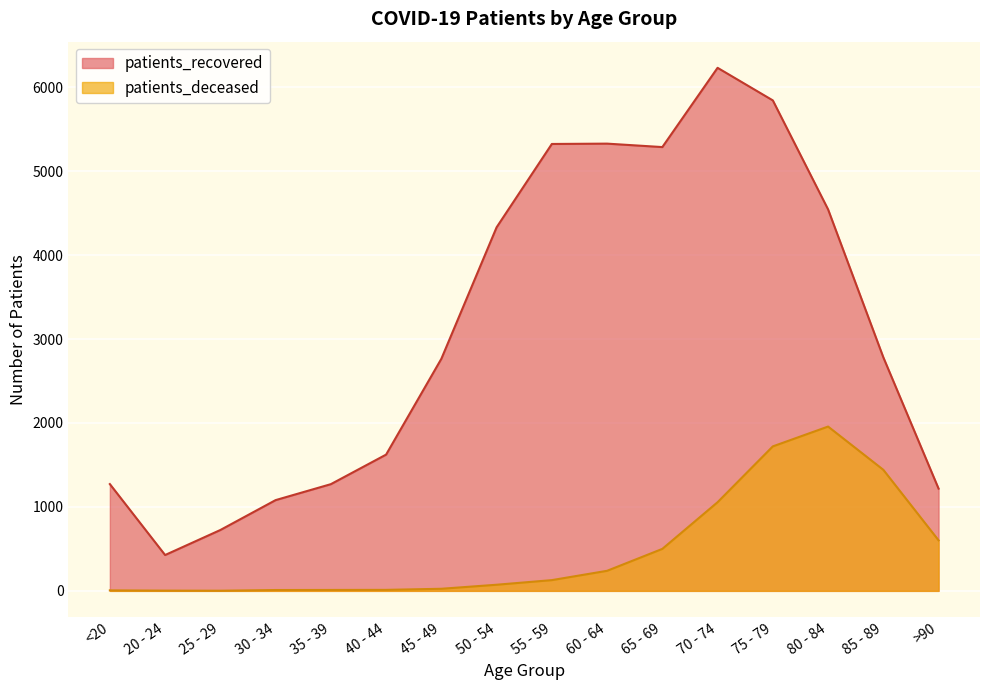

What is the difference between the second highest and minimum values in the patients_deceased series?

1719